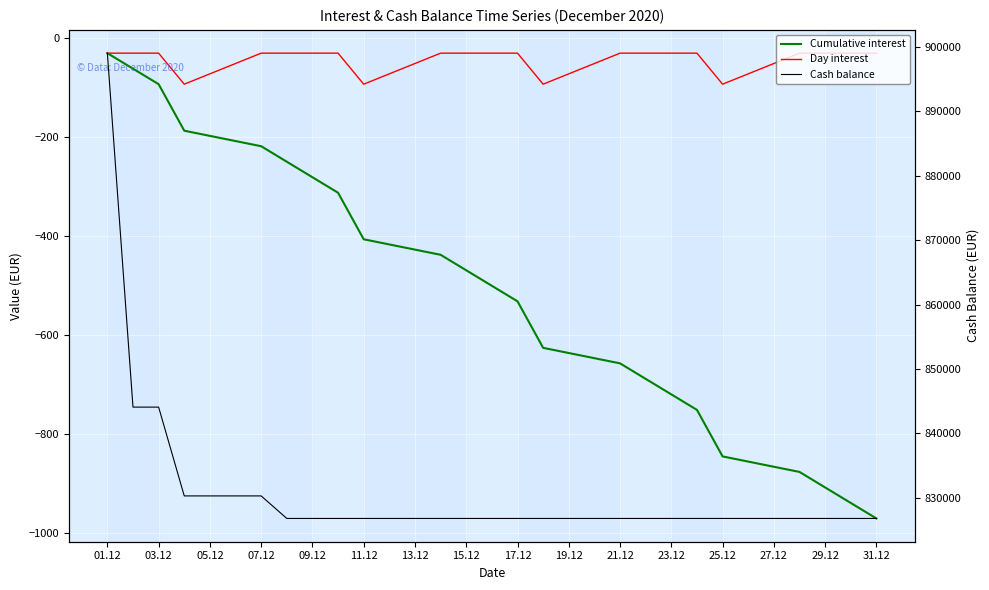

Reading right to left, what are all the values shown in this chart?

Cumulative interest: -970.9	-939.6	-908.3	-876.9	-845.6	-751.7	-720.3	-689.0	-657.7	-626.4	-532.4	-501.1	-469.8	-438.5	-407.2	-313.2	-281.9	-250.6	-219.2	-187.9	-94.0	-62.6	-31.3
Day interest: -31.3	-31.3	-31.3	-31.3	-94.0	-31.3	-31.3	-31.3	-31.3	-94.0	-31.3	-31.3	-31.3	-31.3	-94.0	-31.3	-31.3	-31.3	-31.3	-94.0	-31.3	-31.3	-31.3
Cash balance: 826780.4	826780.4	826780.4	826780.4	826780.4	826780.4	826780.4	826780.4	826780.4	826780.4	826780.4	826780.4	826780.4	826780.4	826780.4	826780.4	826780.4	826780.4	830280.4	830280.4	844067.2	844067.2	899025.6